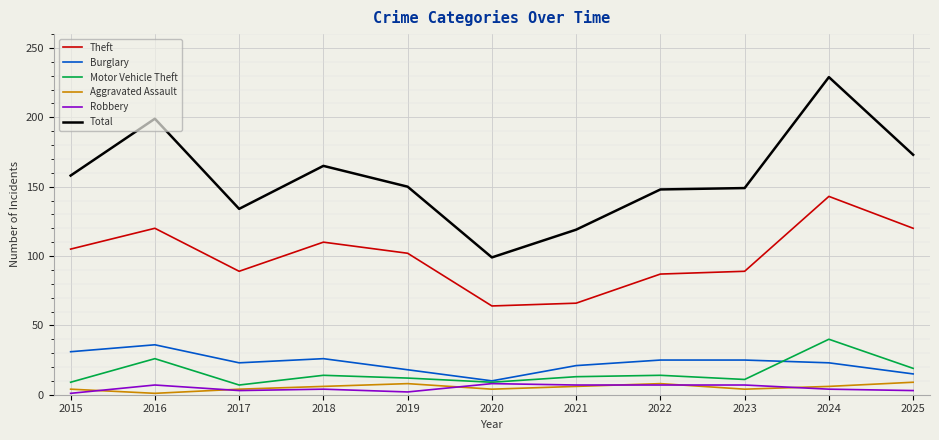

Which series has the largest range (max minus min)?

Total